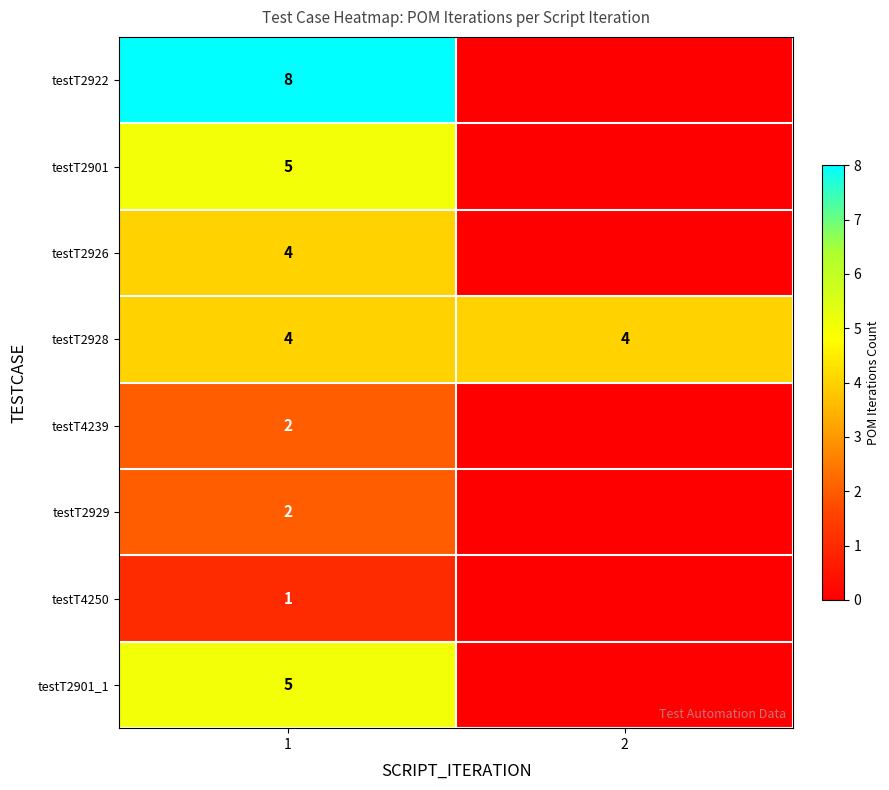

True or false: testT2928 has a value of 4 at 1.

True